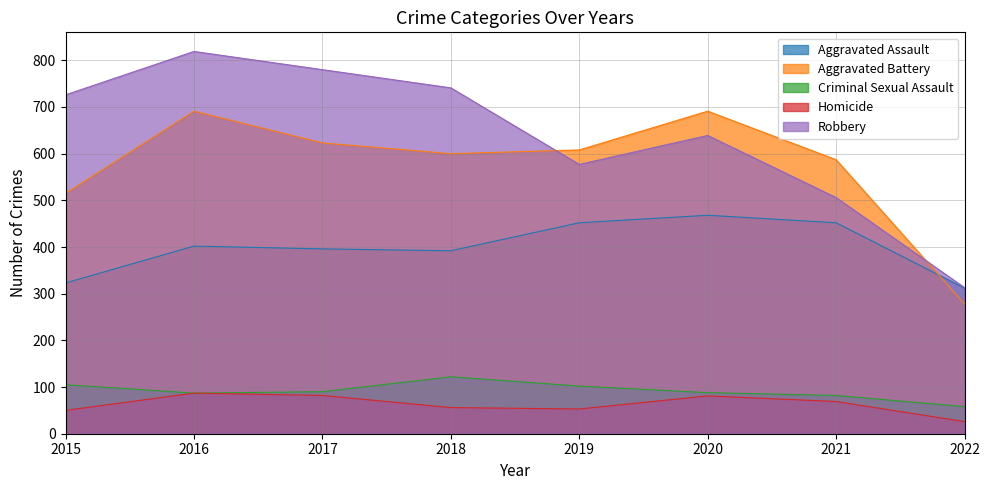

What is the difference between the highest and lowest values at 2021?

518